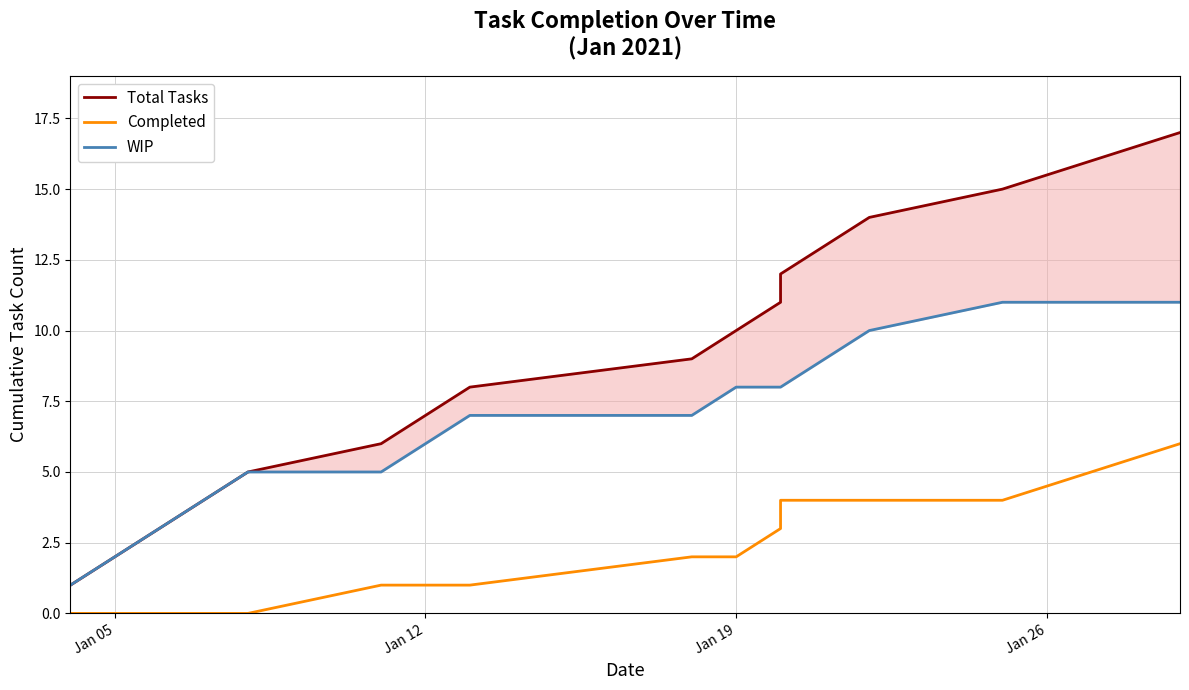

List the series in order of their peak value, lowest first.

Completed, WIP, Total Tasks